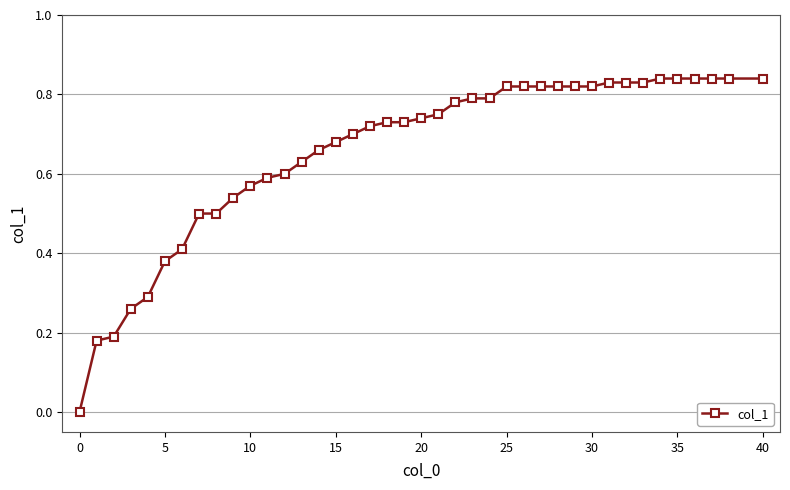

What is the sum of all values?

26.2